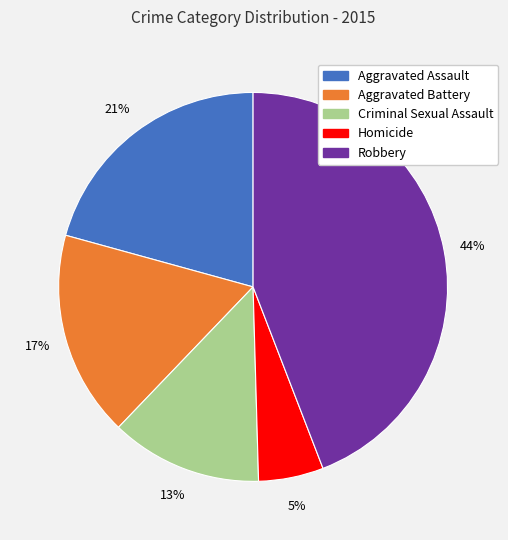

To the nearest percent, what percentage of the pie is Criminal Sexual Assault?

13%